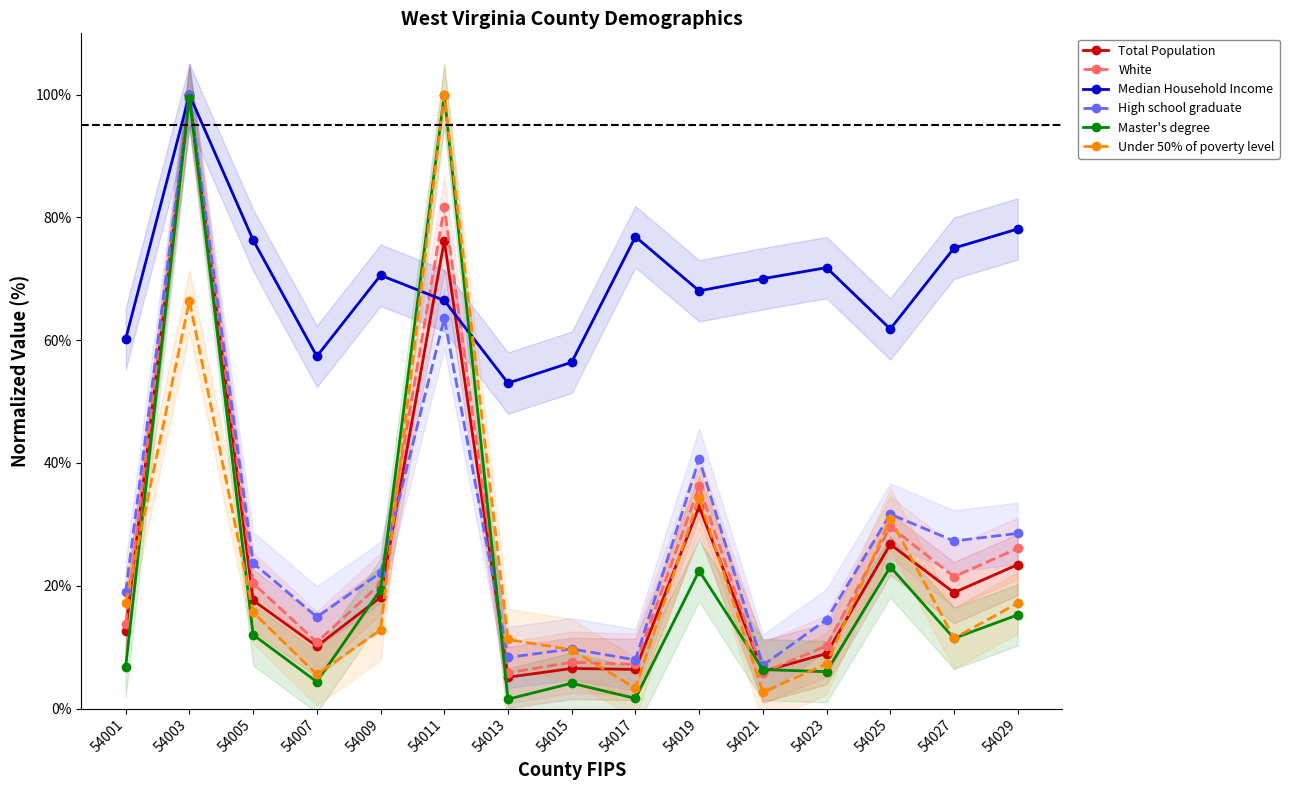

What is the approximate value of Under 50% of poverty level at 54001?

17.2